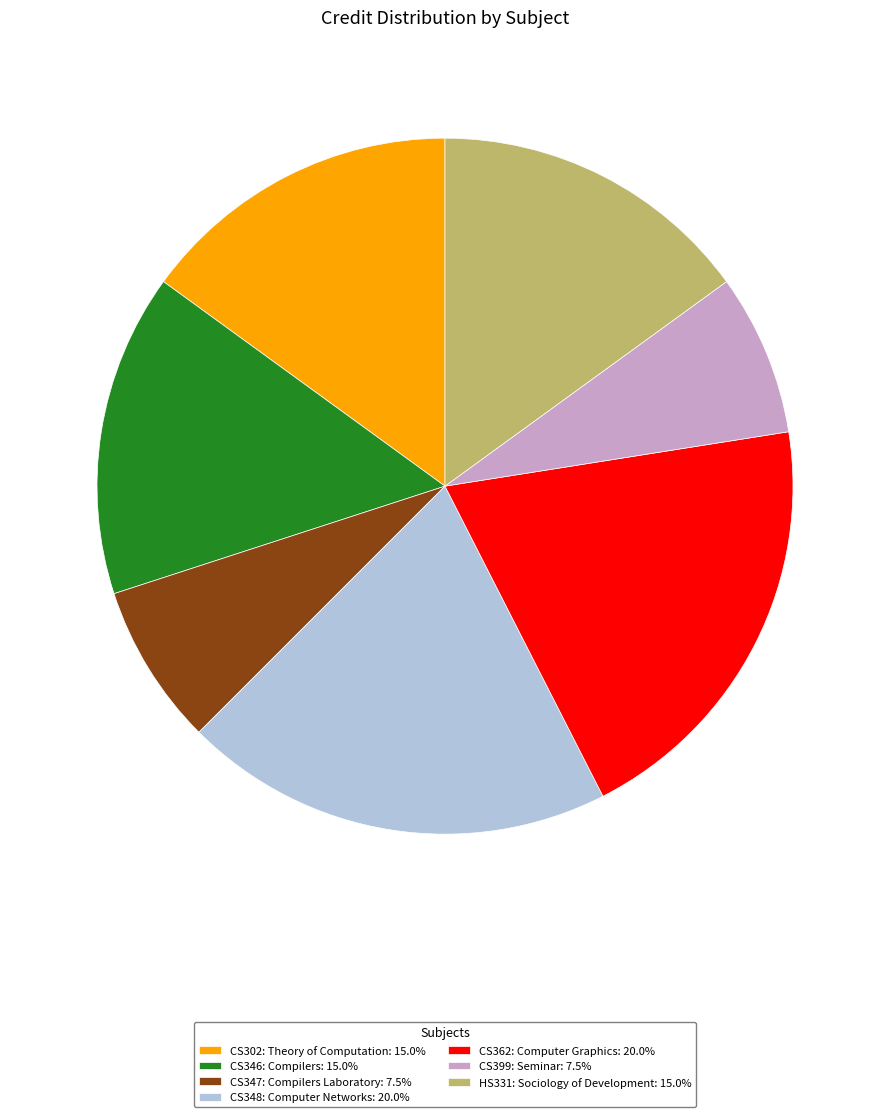

Do HS331: Sociology of Development: 15.0% and CS346: Compilers: 15.0% together represent more than half of the pie?

No